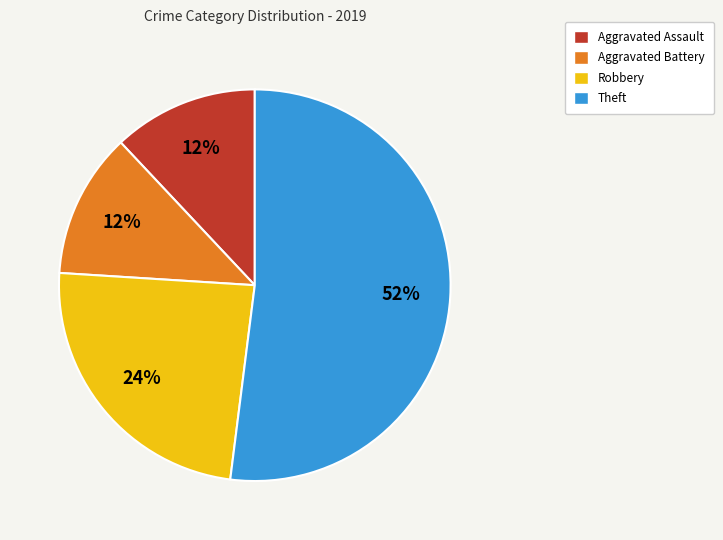

To the nearest percent, what portion does Theft represent?

52%